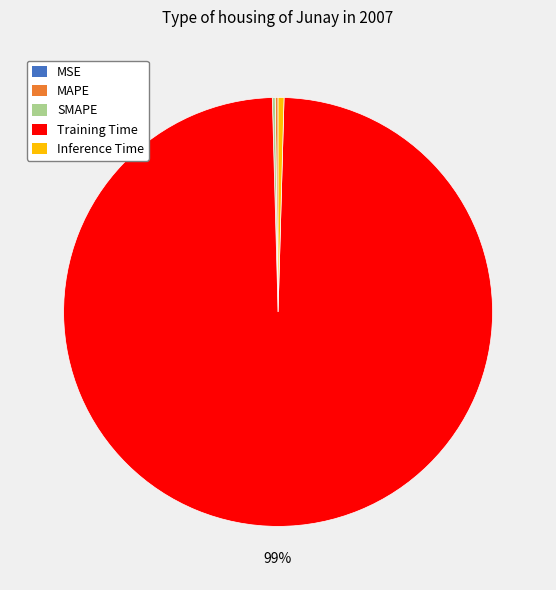

Which category has the biggest portion of the pie?

Training Time